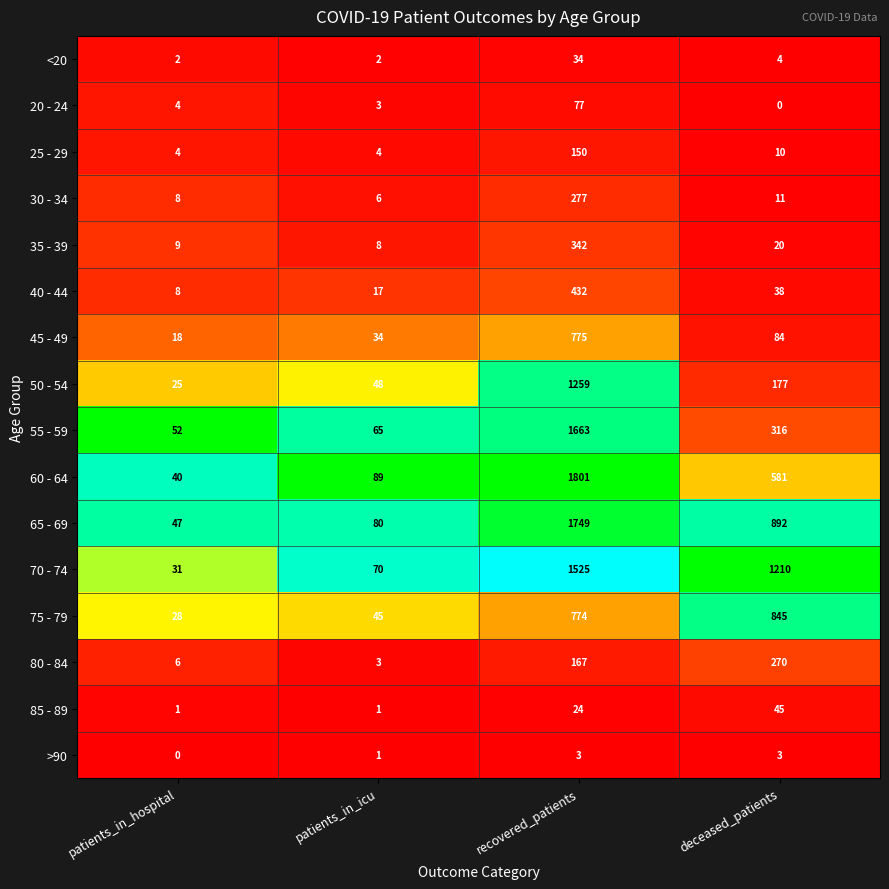

Rank the categories by 65 - 69 value from lowest to highest.

patients_in_hospital, patients_in_icu, deceased_patients, recovered_patients